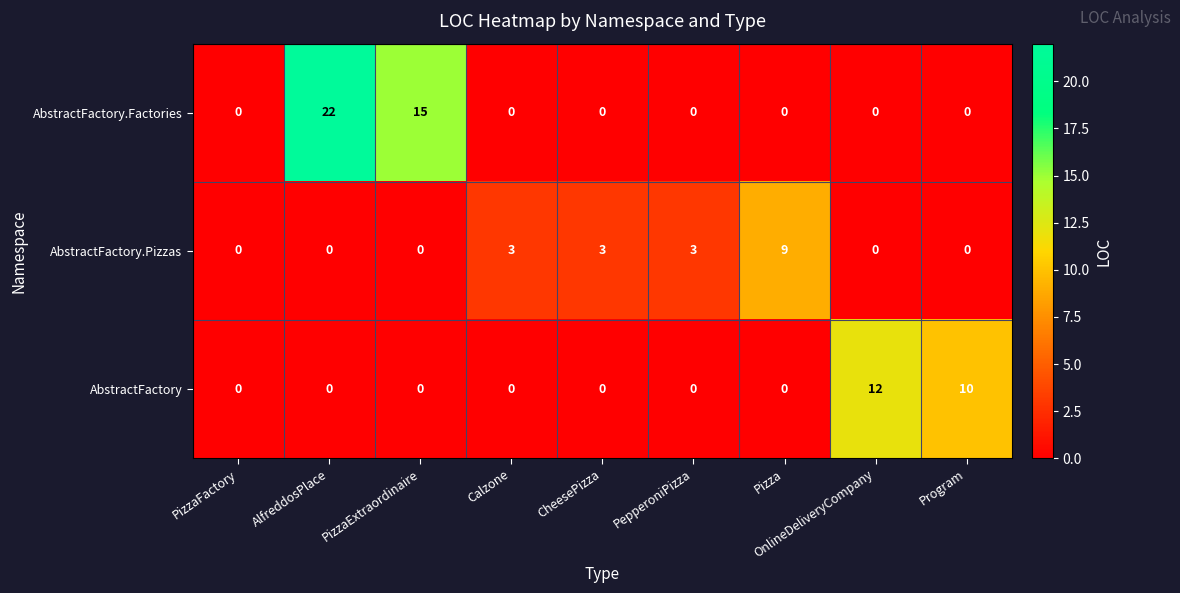

At which category is the sum across all series the highest?

AlfreddosPlace